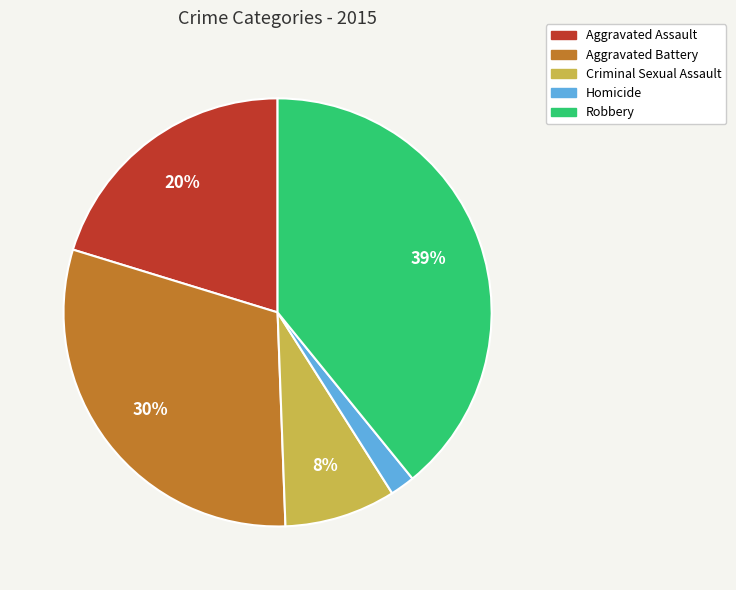

Rank the categories by value from highest to lowest.

Robbery, Aggravated Battery, Aggravated Assault, Criminal Sexual Assault, Homicide